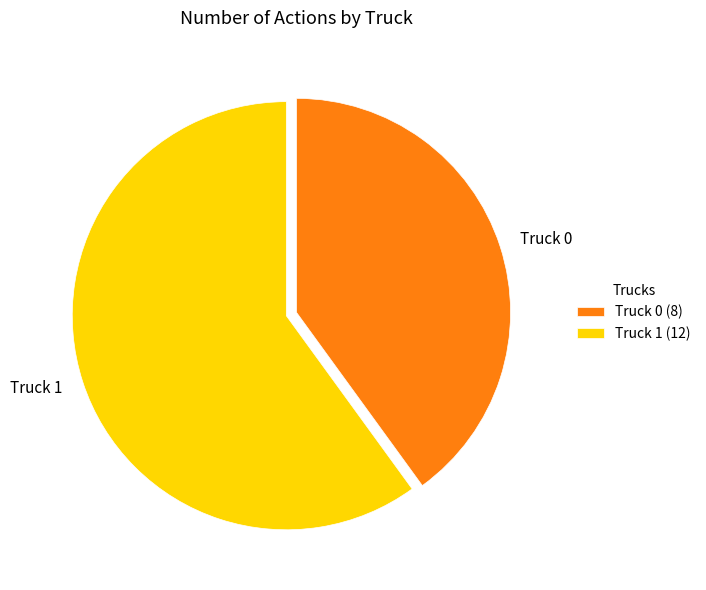

Approximately how many times larger is the value at Truck 0 compared to Truck 1?

0.7